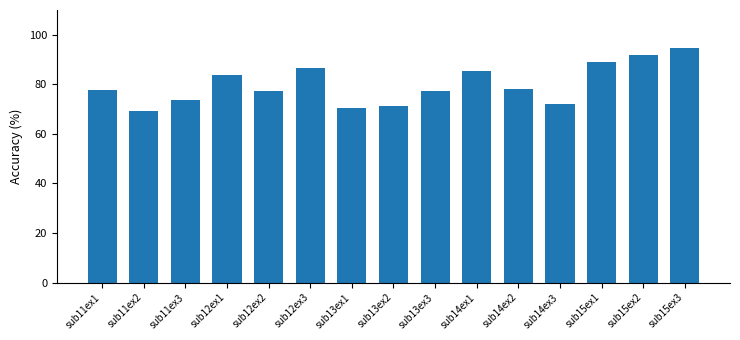

How many series are shown in this chart?

1